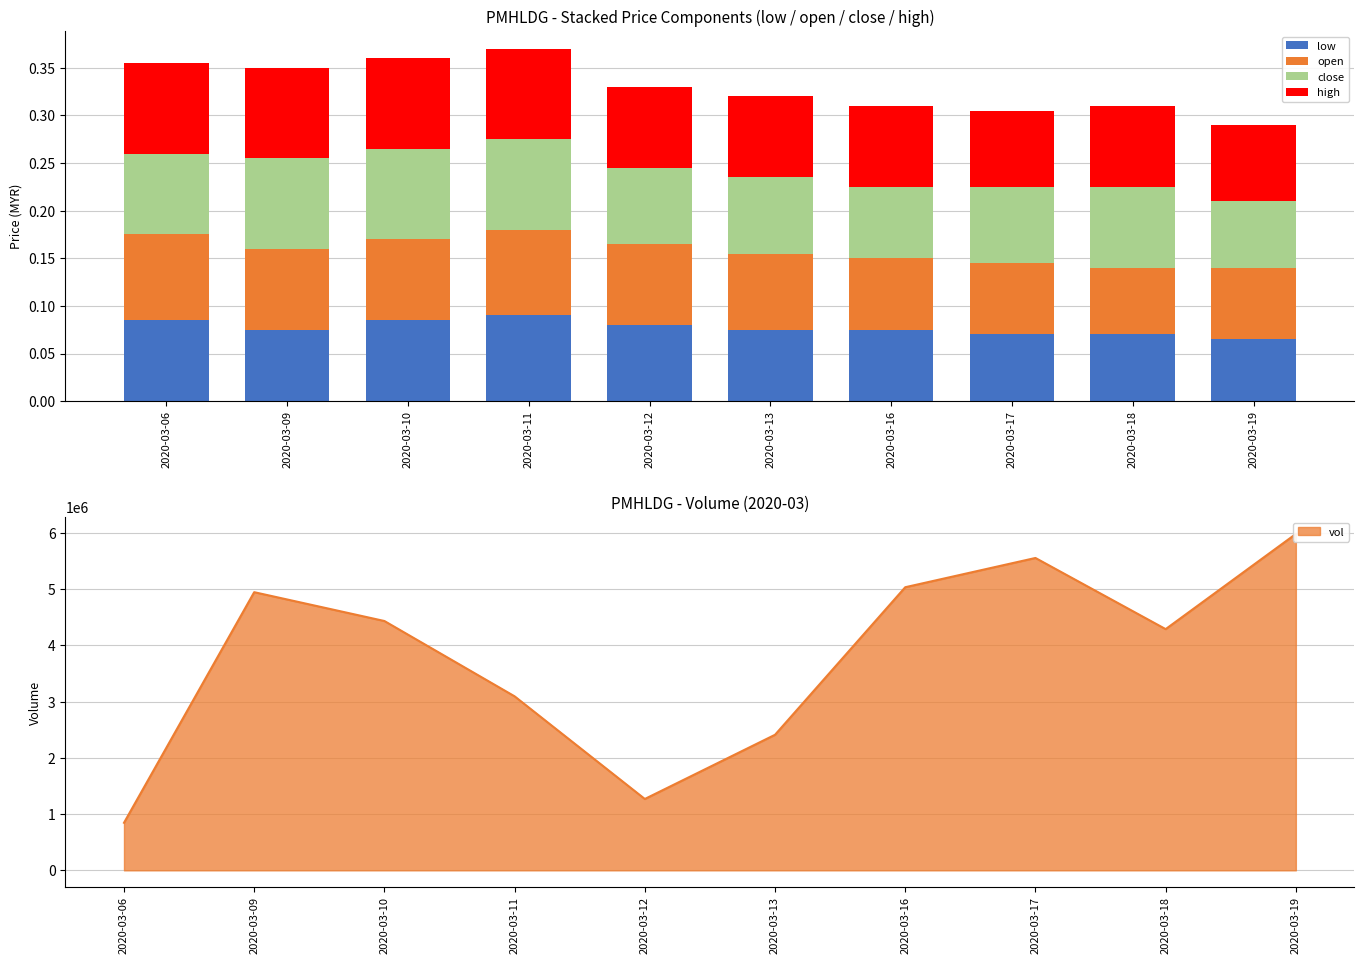

Between 2020-03-10 and 2020-03-18, which series saw the biggest shift?

low